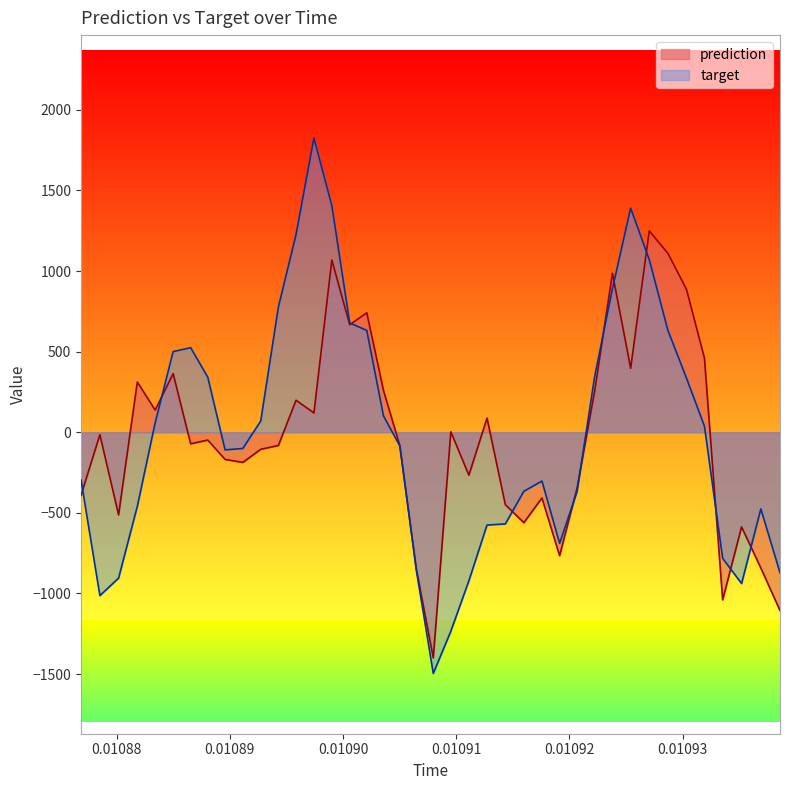

True or false: target has more than 0 points higher than both neighbors.

True